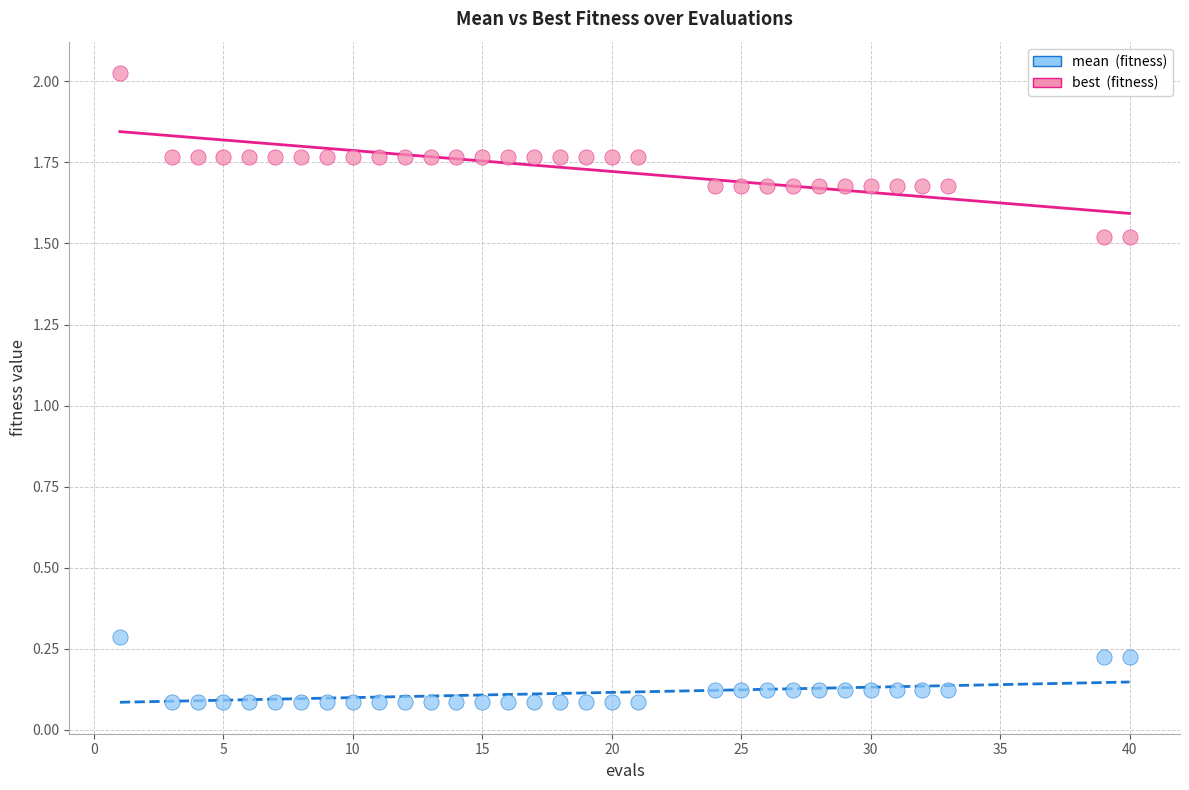

Across all data points, what is the range of Y values (max minus min)?

1.9